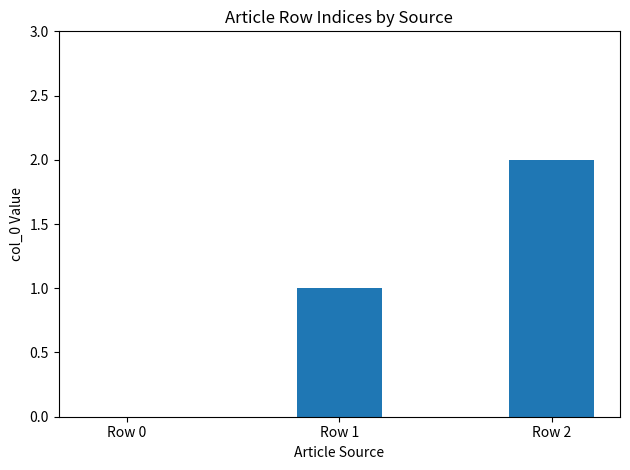

What is the sum of all values?

3